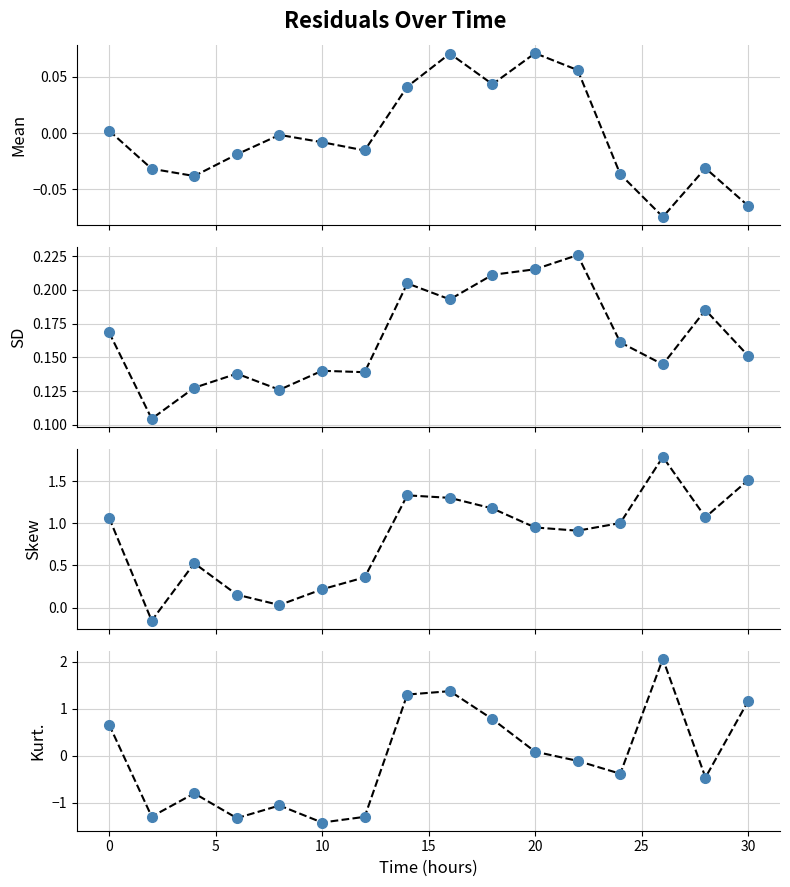

Which series has the largest range (max minus min)?

Kurt.